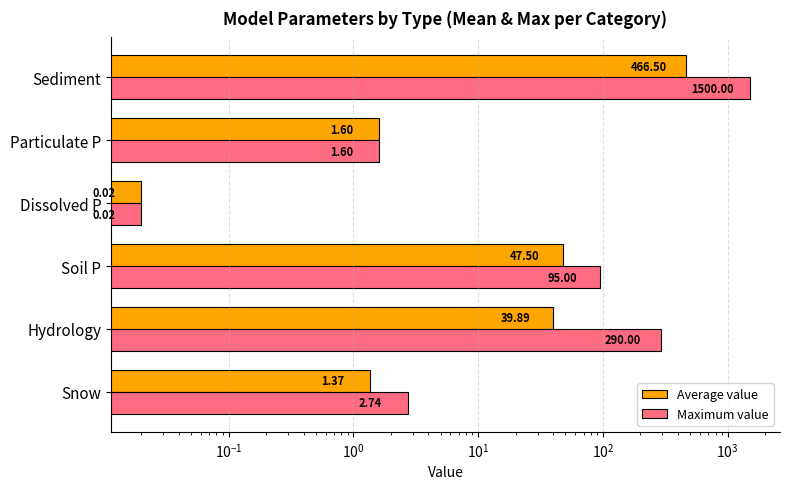

Reading left to right, transcribe all the data shown in this chart.

Average value: 1.4	39.9	47.5	0.0	1.6	466.5
Maximum value: 2.7	290.0	95.0	0.0	1.6	1500.0